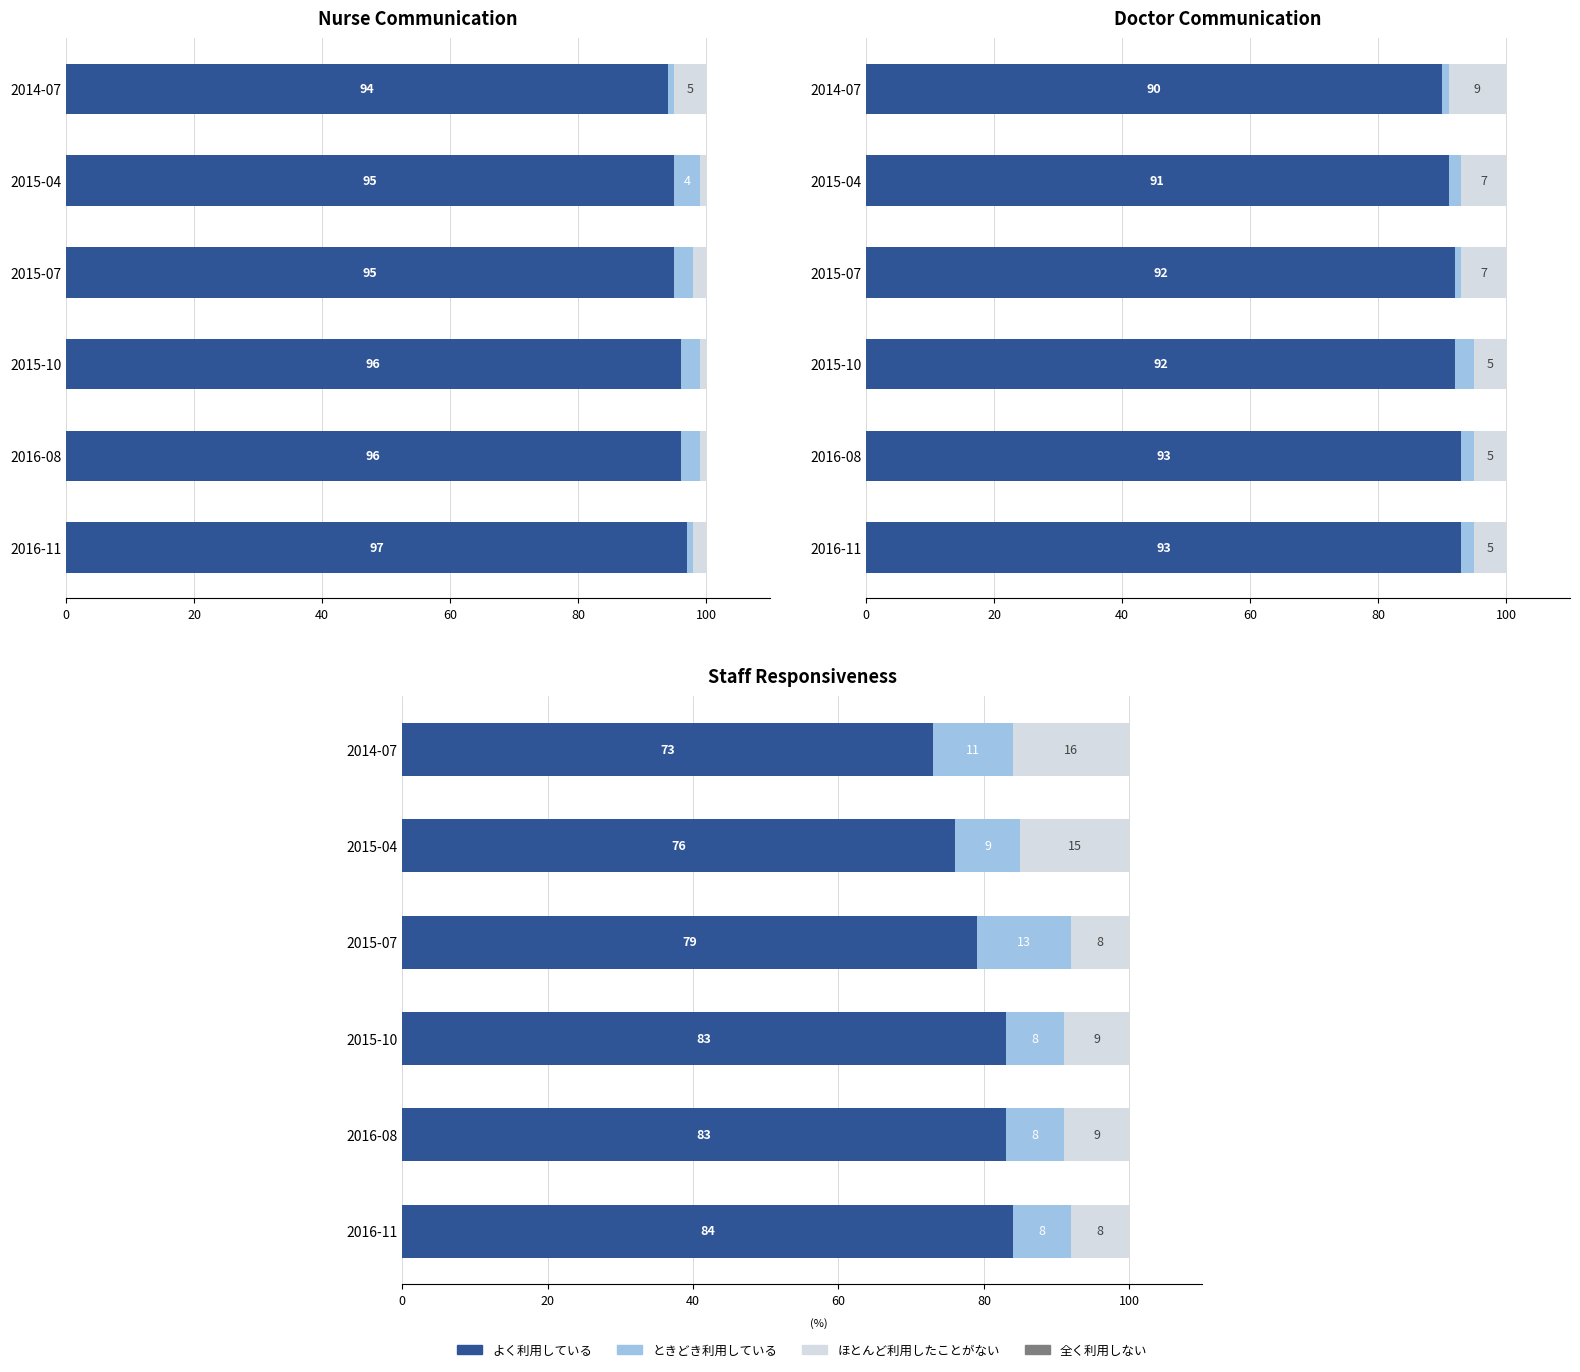

Is the value of ときどき利用している at 60 greater than the value of ほとんど利用したことがない at 100?

No